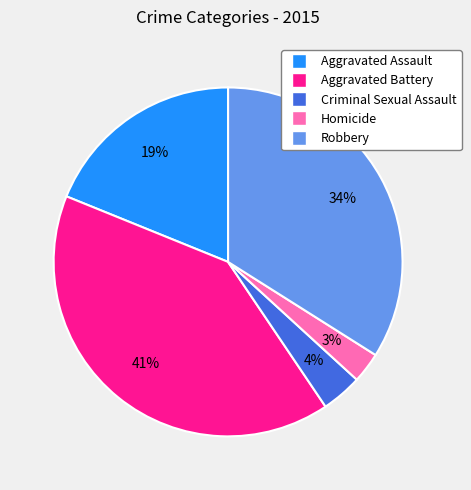

What is the largest slice in the pie chart?

Aggravated Battery